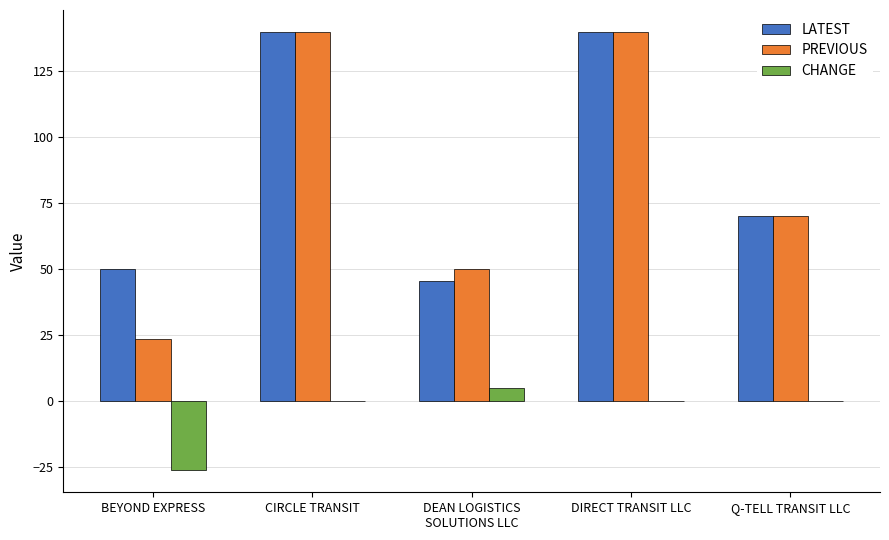

What is the maximum value for CHANGE?

4.8